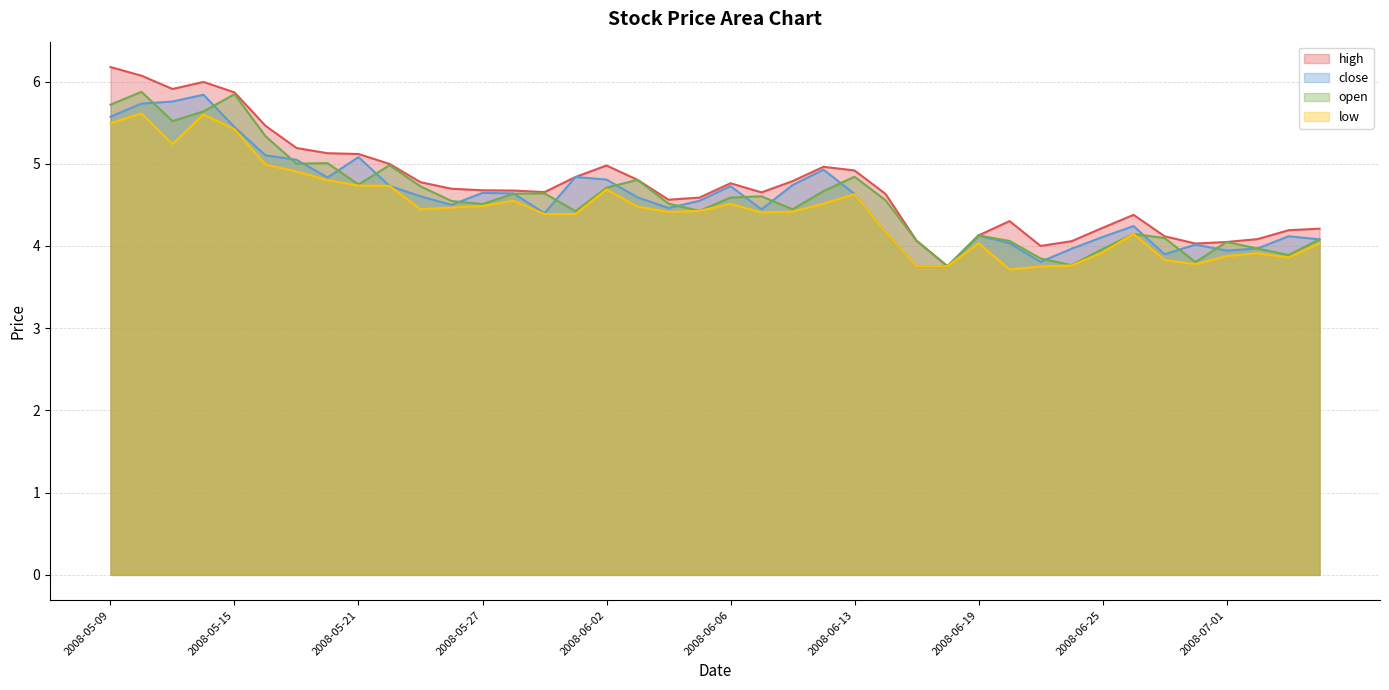

Between 2008-05-09 and 2008-06-25, which is larger?

2008-05-09